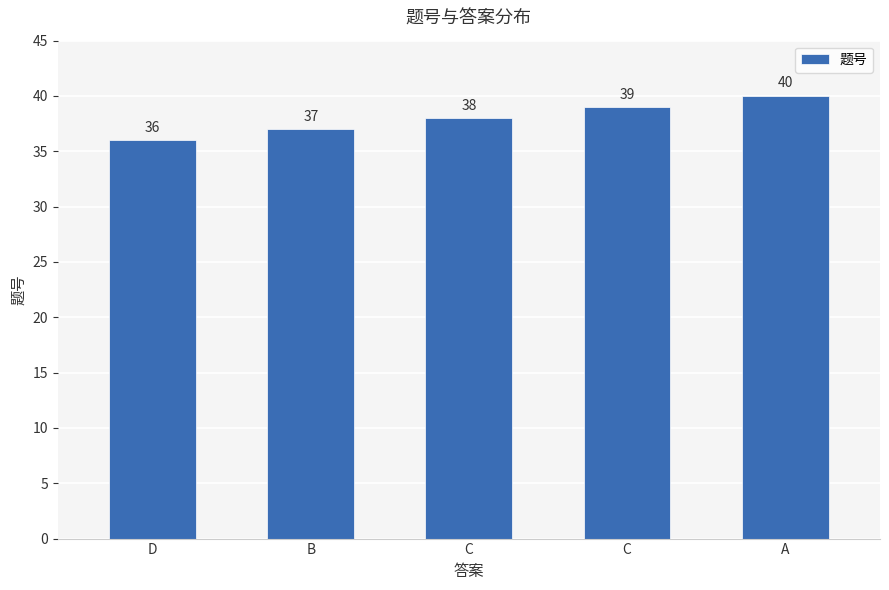

Which label corresponds to the largest value in the chart?

A